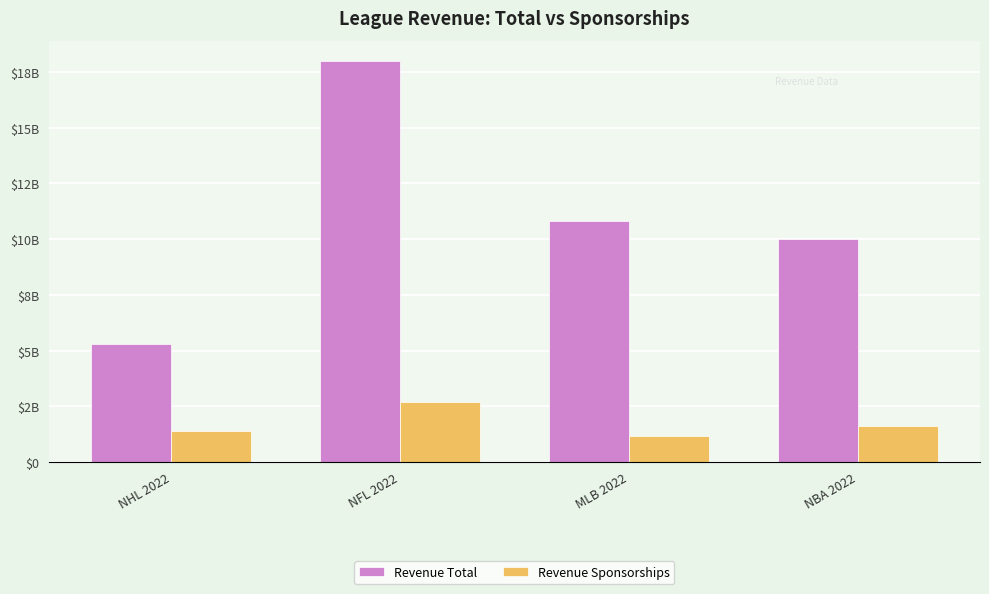

What are all the series names shown in the legend?

Revenue Total, Revenue Sponsorships